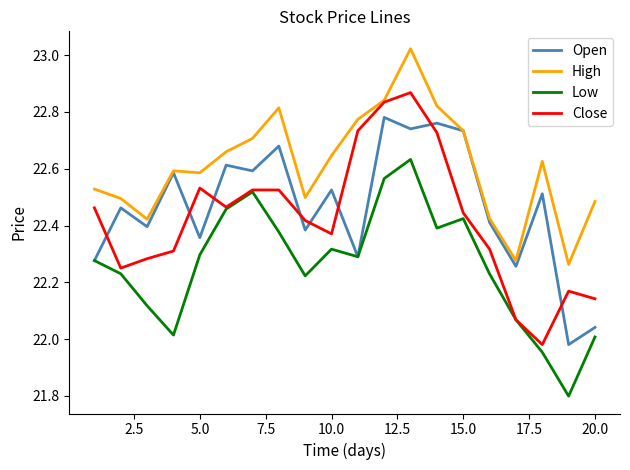

What are all the series names shown in the legend?

Open, High, Low, Close